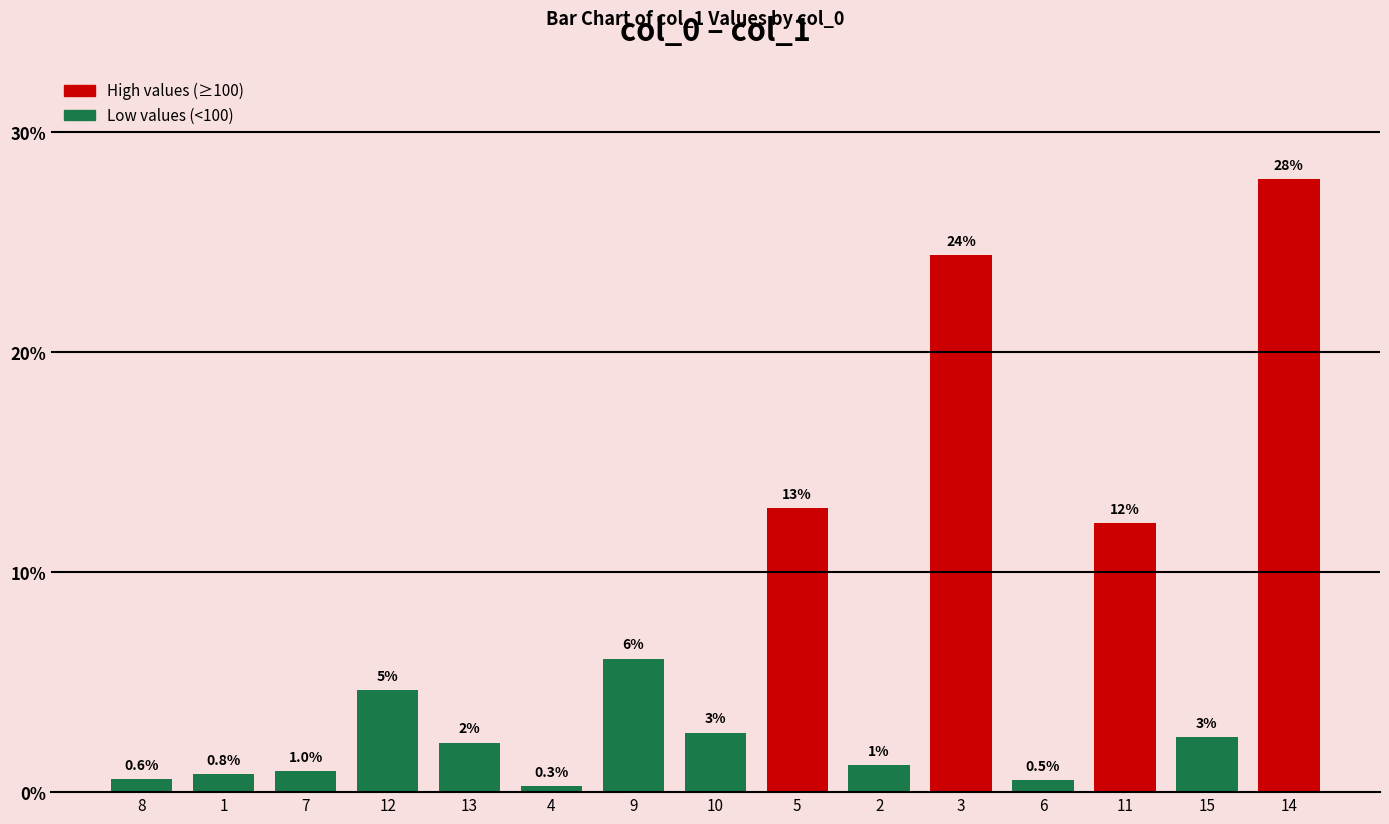

How many bars are there in total?

15